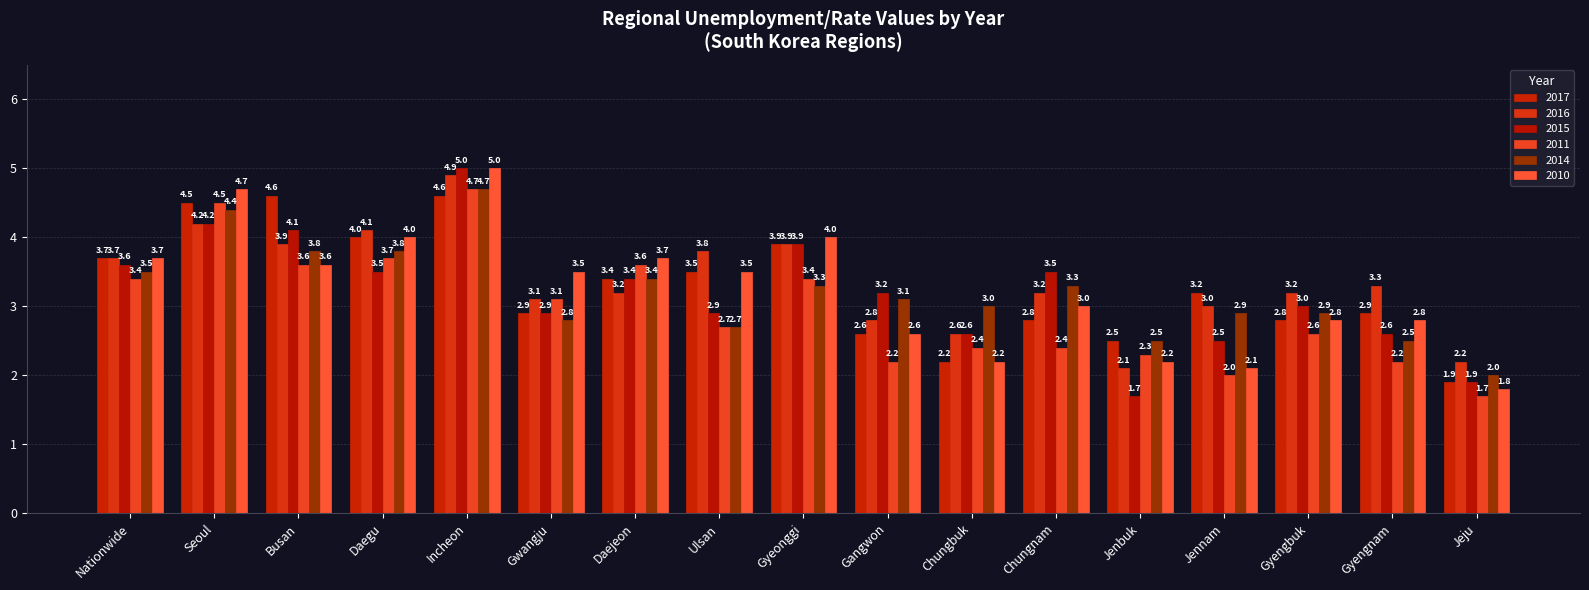

Count the number of data series in this chart.

6